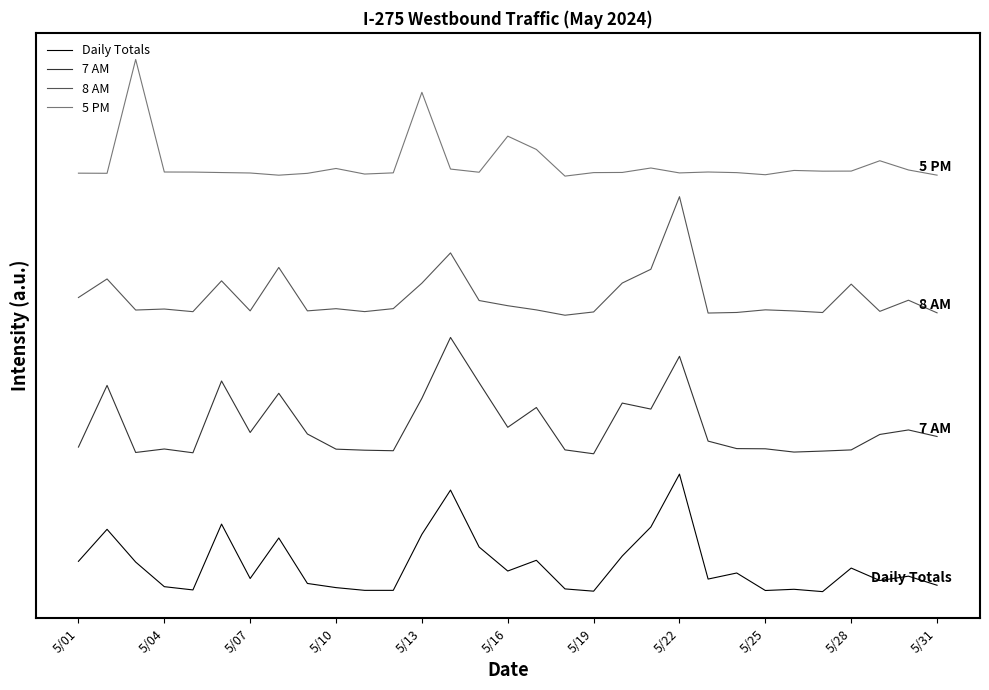

At which label does 8 AM first exceed 6054?

5/01